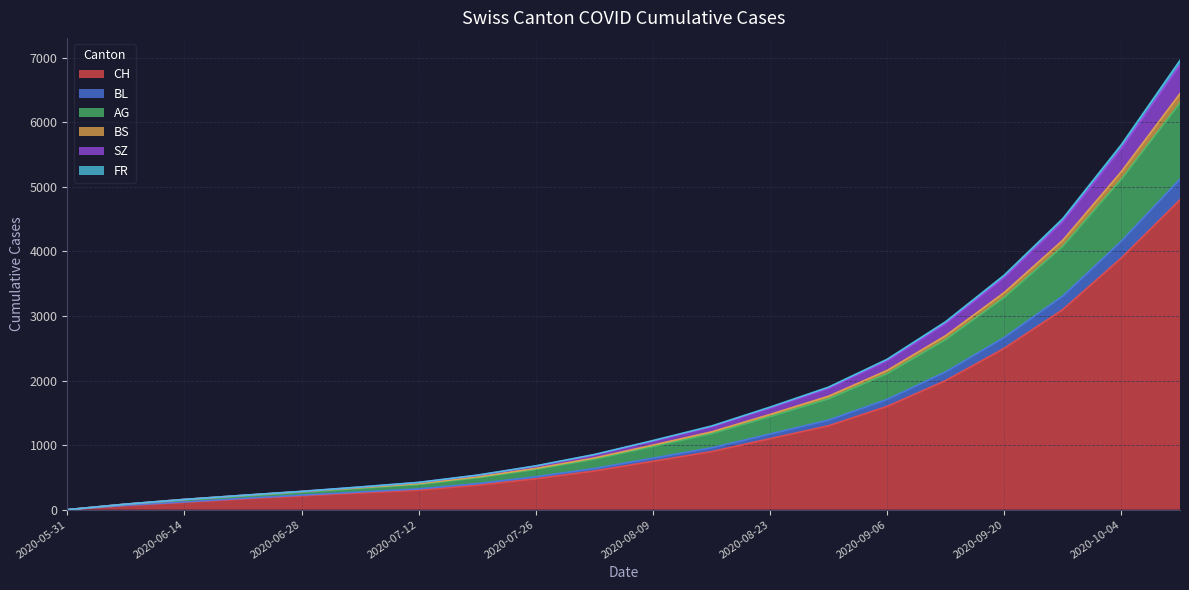

At which label is CH closest to 2400?

2020-09-20